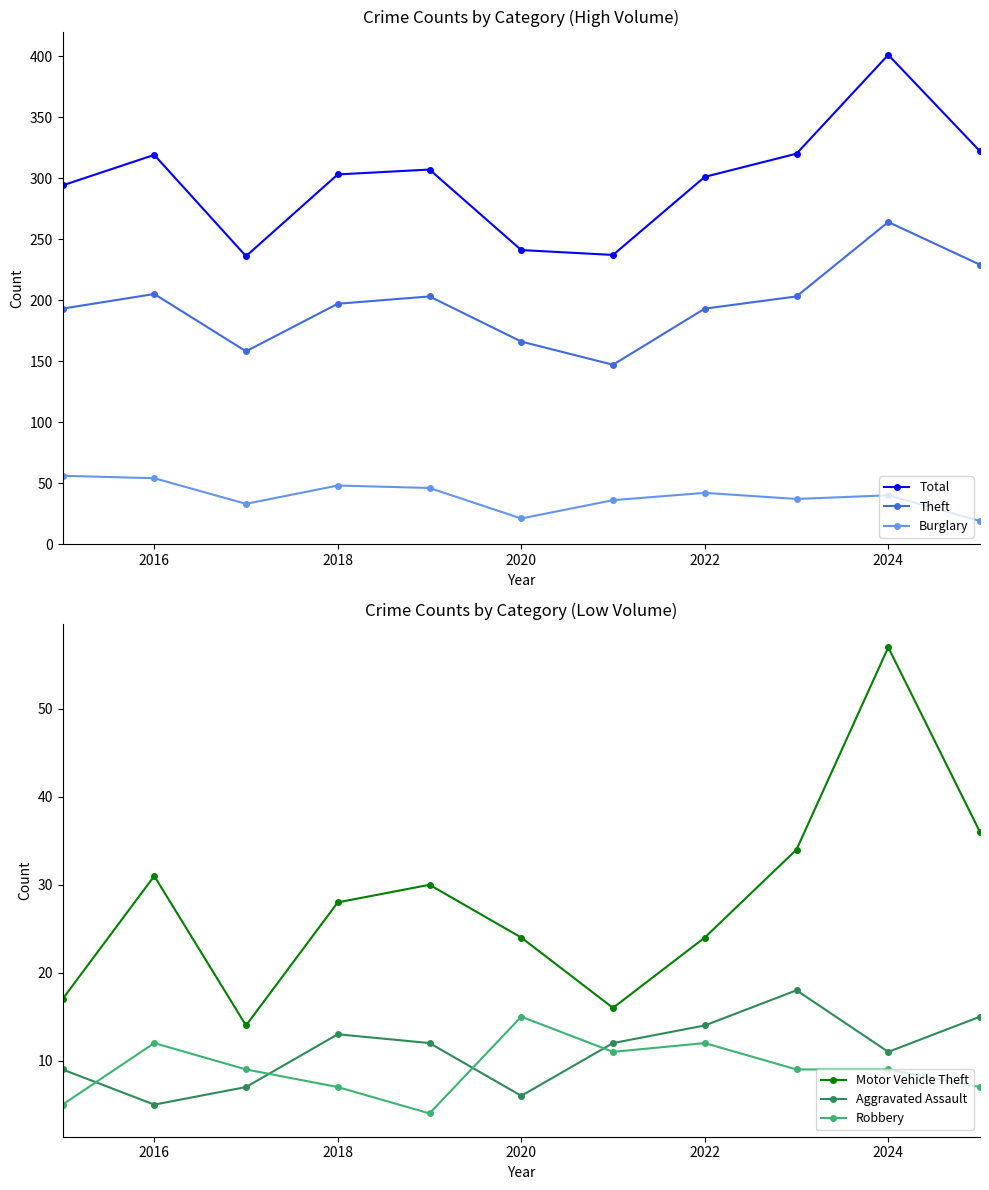

True or false: Burglary and Theft cross at least once.

False